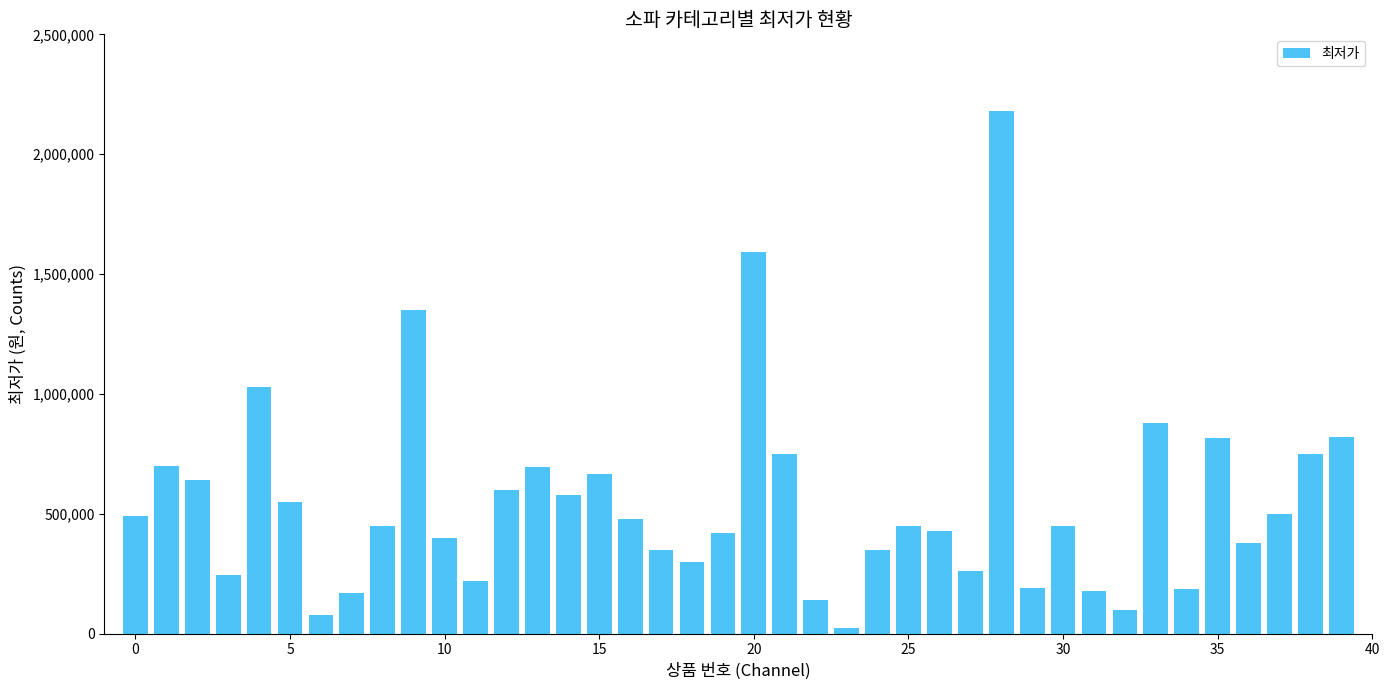

What is the difference between the maximum and minimum values?

2156900